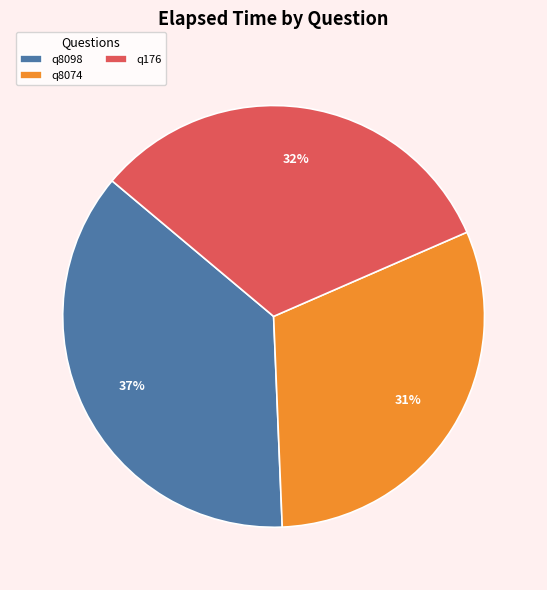

Which category has the biggest portion of the pie?

q8098